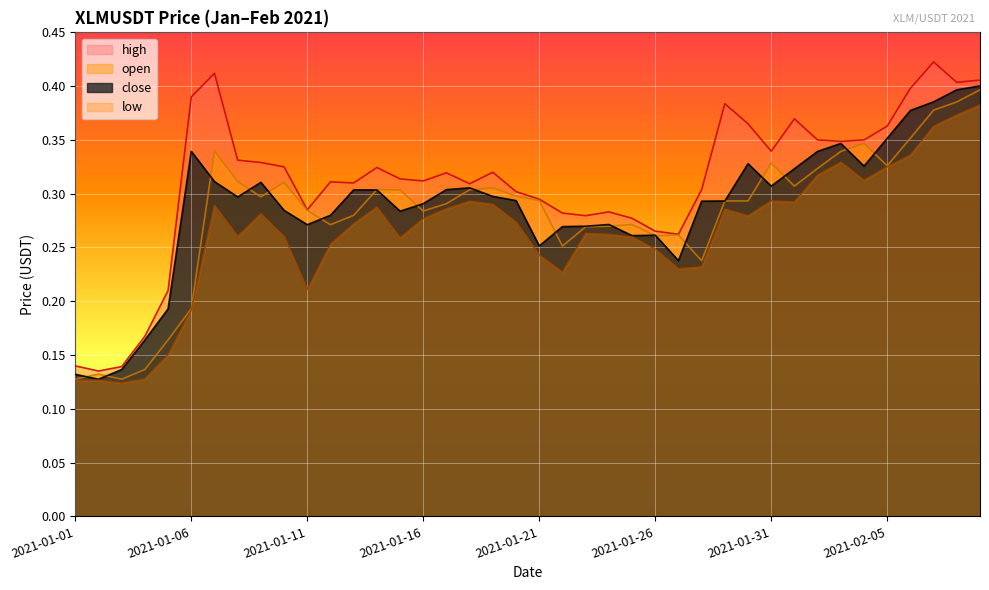

Read the high value at 2021-01-17.

0.3